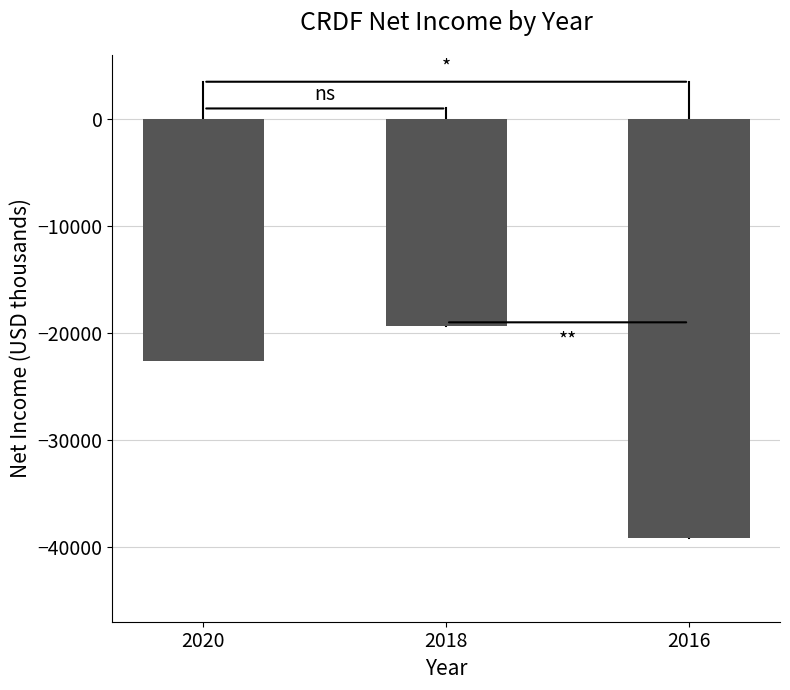

List the labels in order of value, smallest first.

2016, 2020, 2018